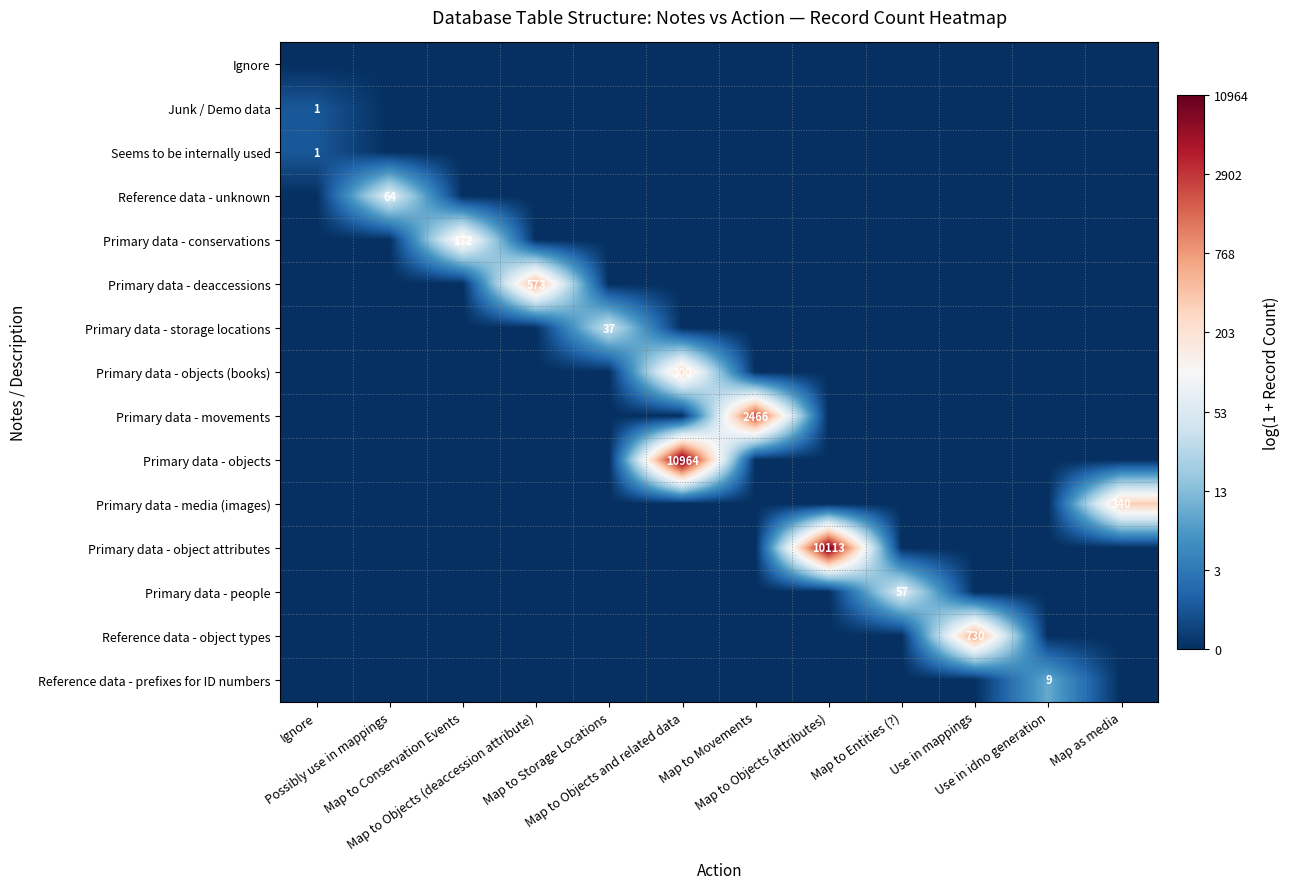

At which label is Primary data - objects (books) closest to 2?

Ignore